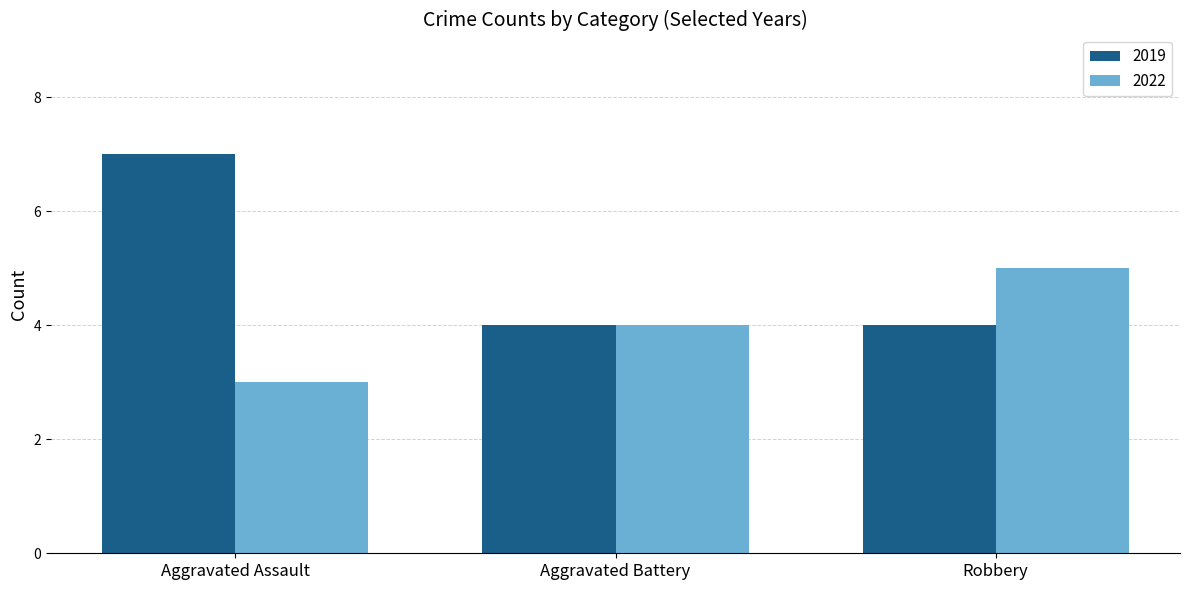

What is the maximum value for 2022?

5